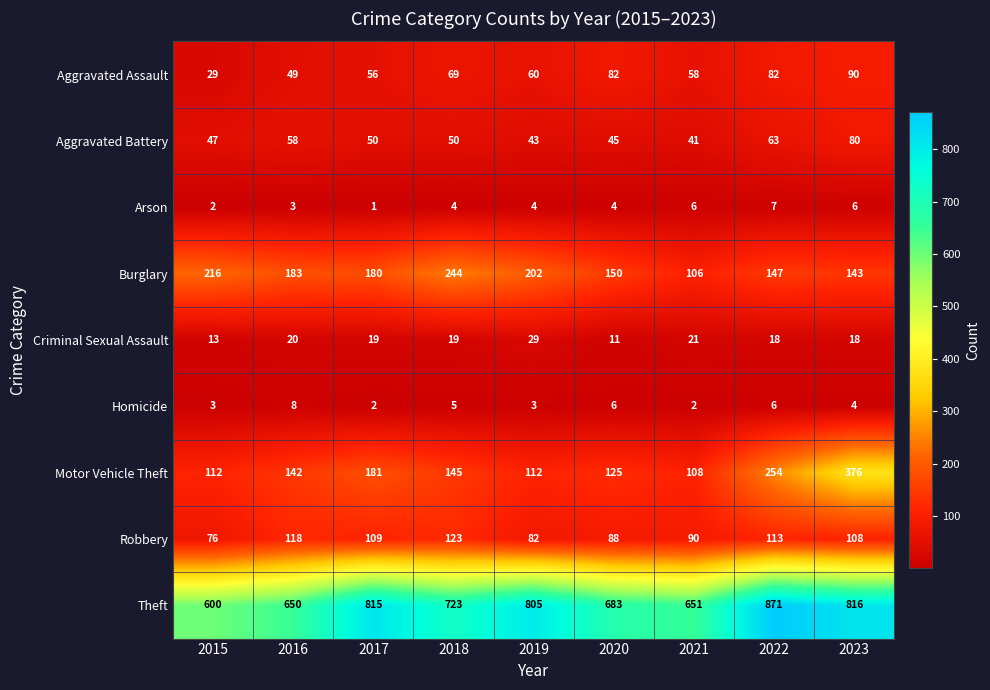

The Criminal Sexual Assault series shows 18 at 2023. True or false?

True